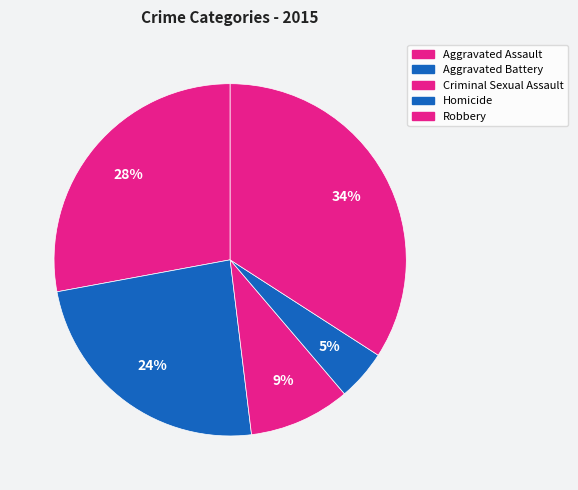

The Aggravated Assault slice represents 41% of the pie. True or false?

False